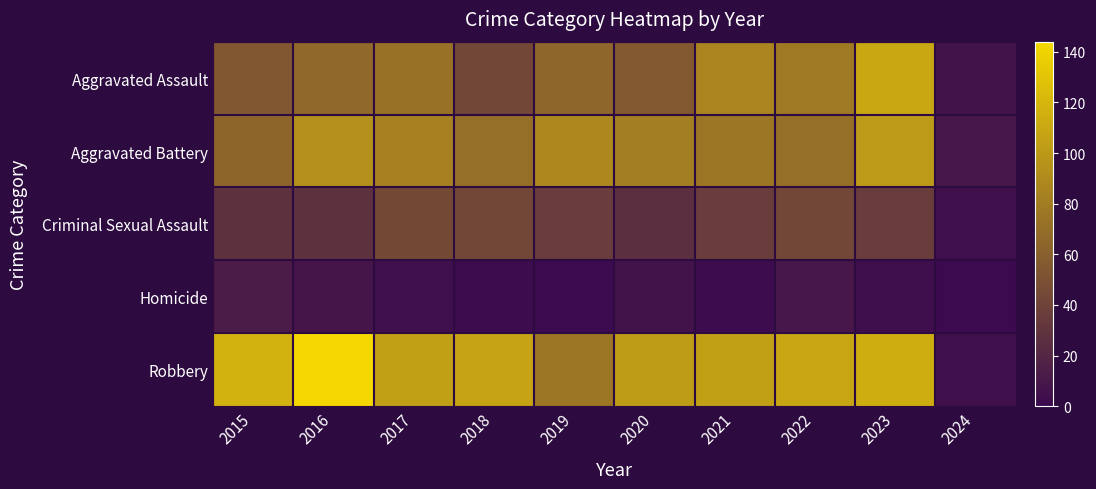

Between 2015 and 2020, which is larger?

2020